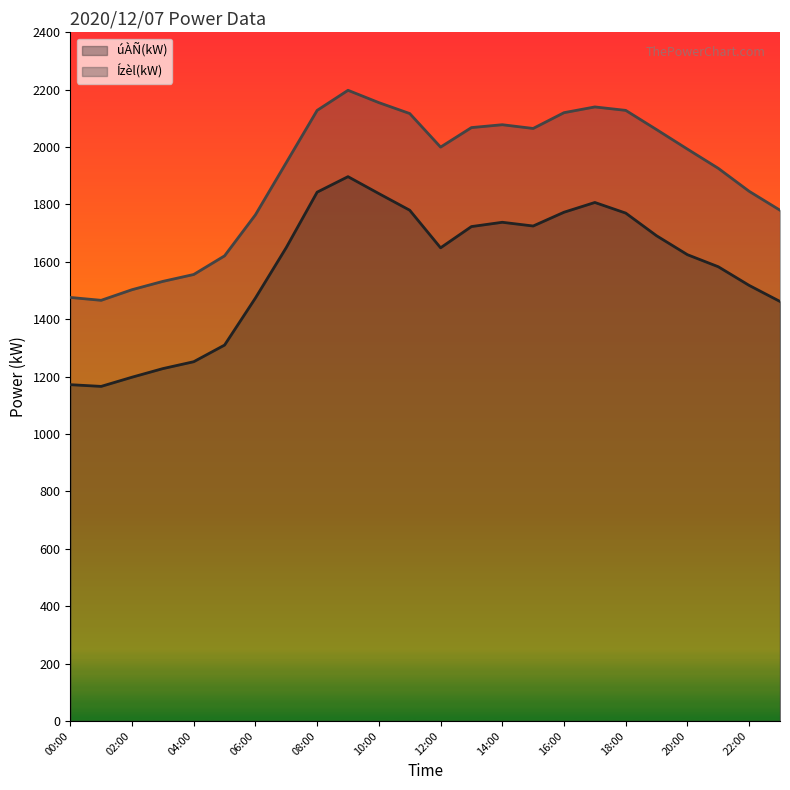

What is the value of the úÀÑ(kW) point at the 13th from the left?

1649